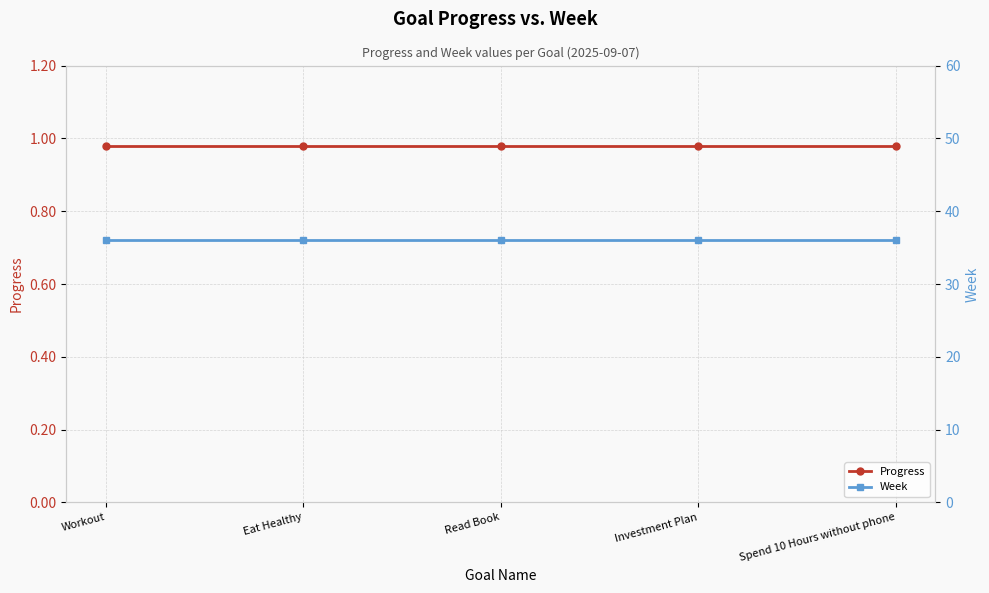

What are all the series names shown in the legend?

Progress, Week